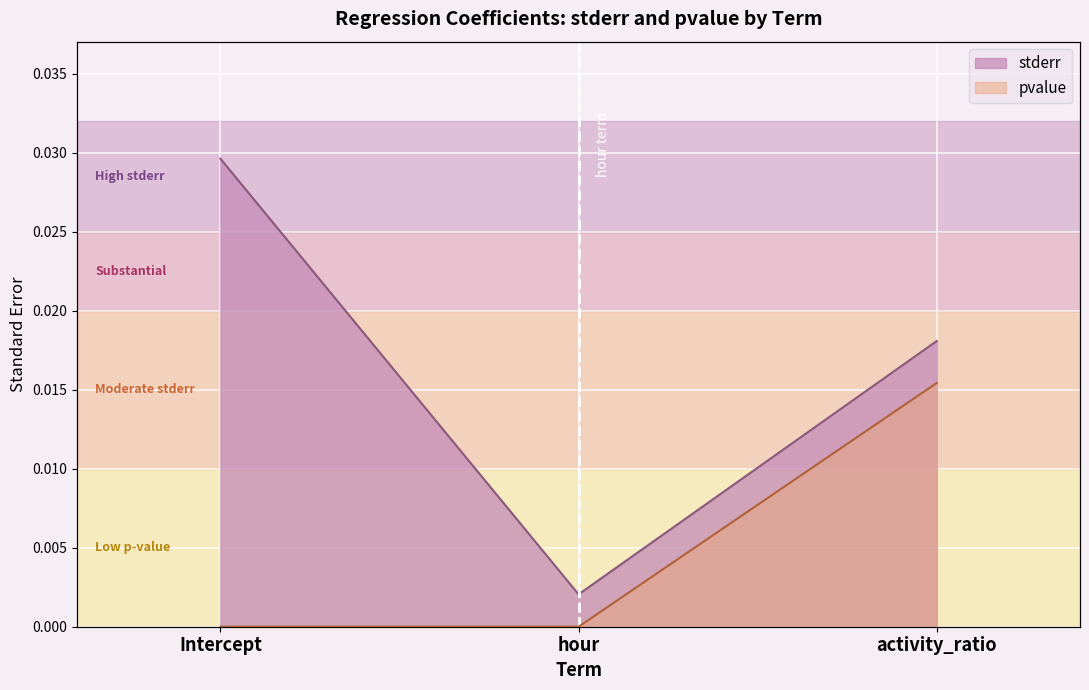

Which category has the lowest value in the pvalue series?

Intercept